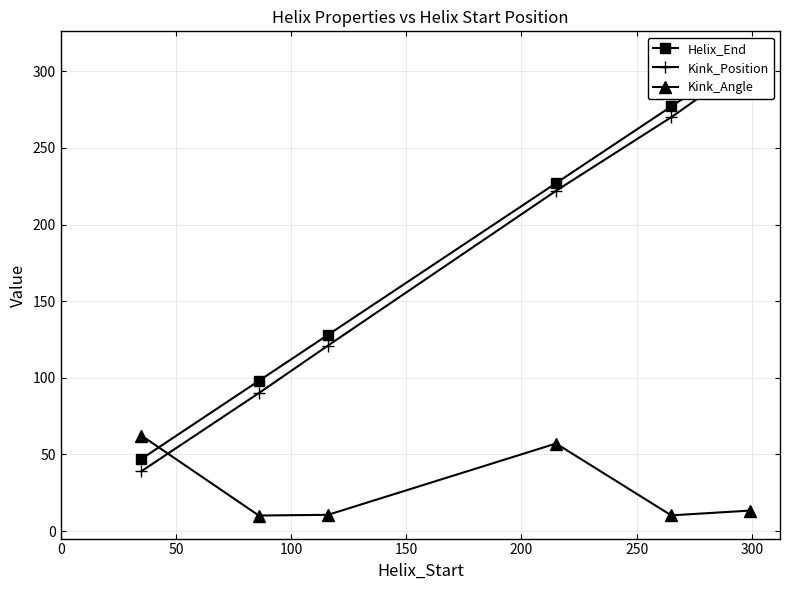

How many distinct data groups are displayed?

3